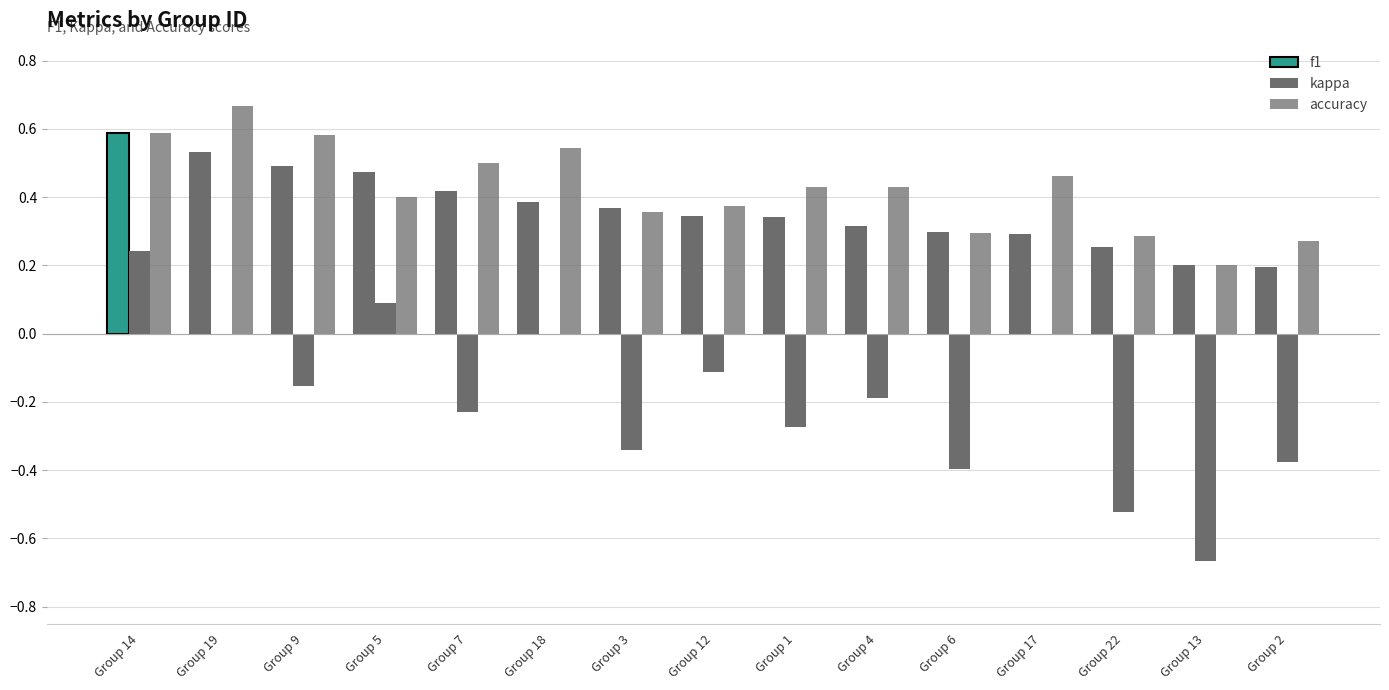

What is the label of the 6th bar from the right?

Group 4